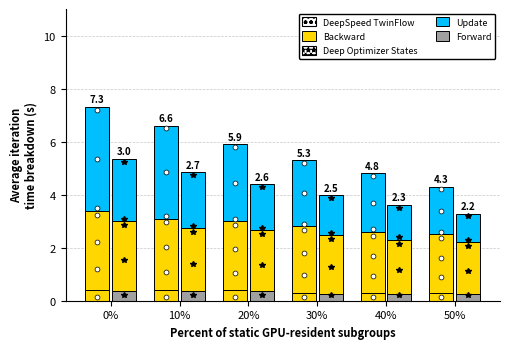

What is the difference between the second highest and second lowest values in the Backward series?

0.4